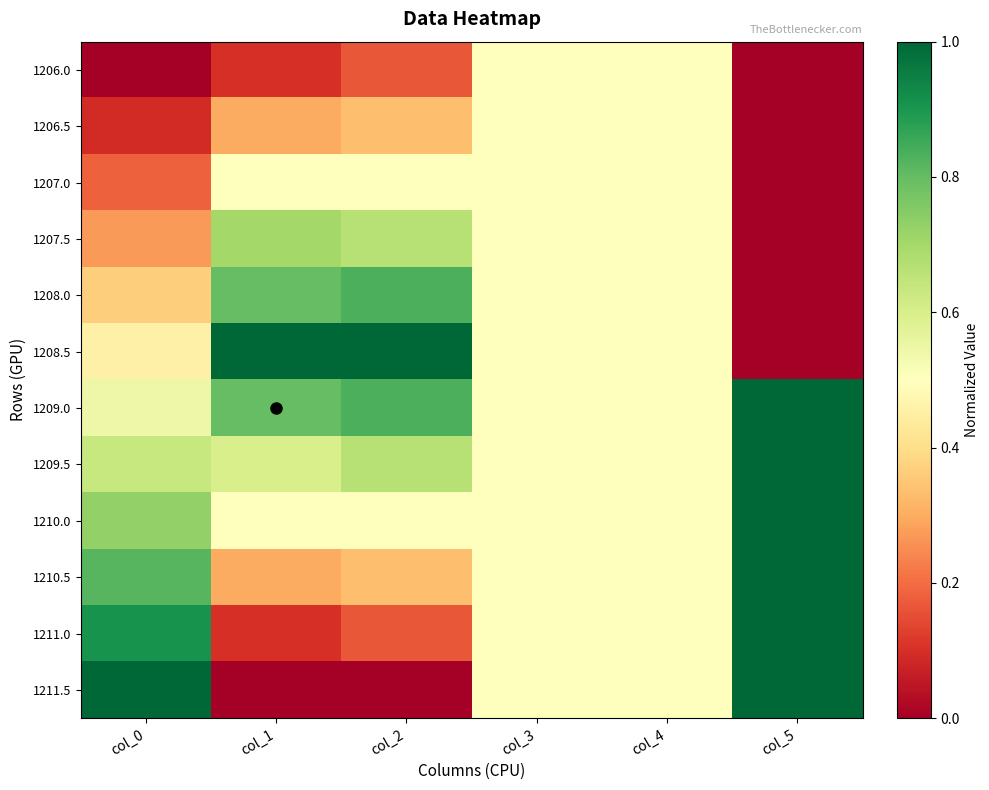

At how many categories does at least one series exceed 0?

6